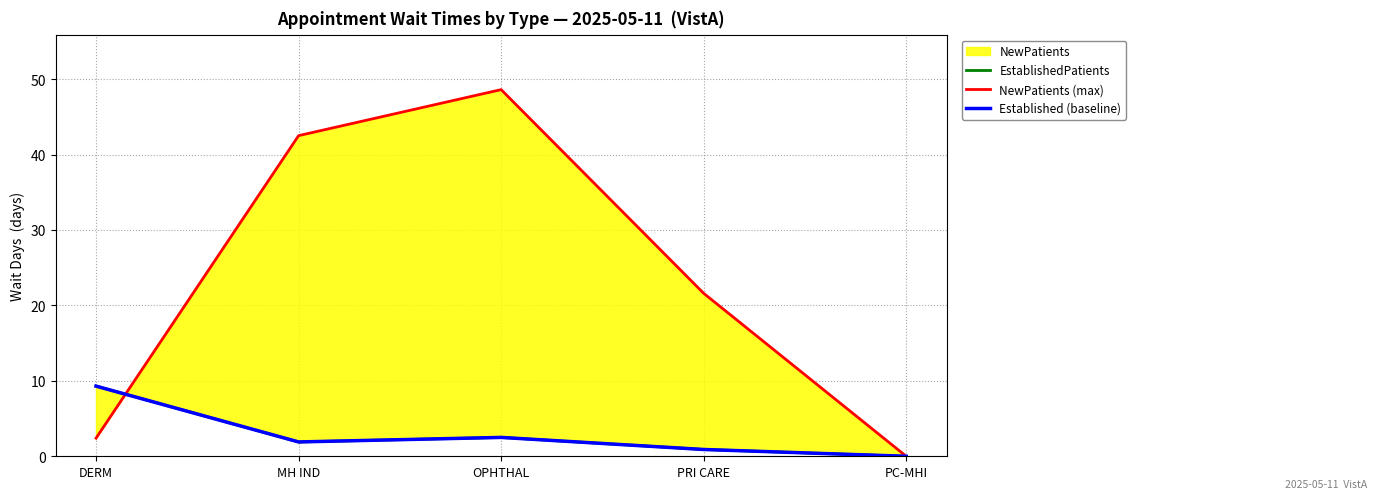

Where do Established (baseline) and NewPatients (max) first cross each other?

DERM and MH IND